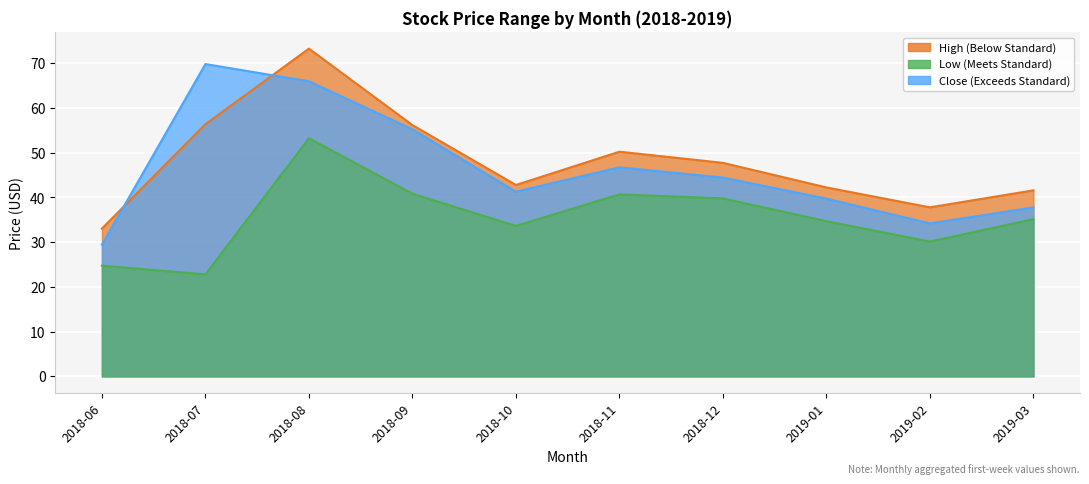

Is the value of High at 2018-09 greater than the value of Close at 2018-11?

Yes